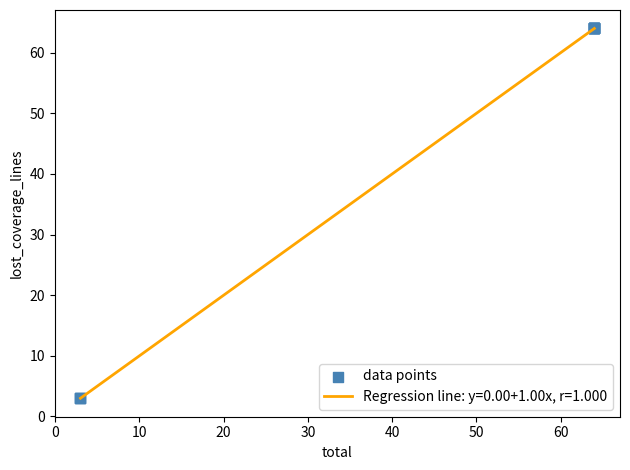

What is the greatest value displayed?

64.0